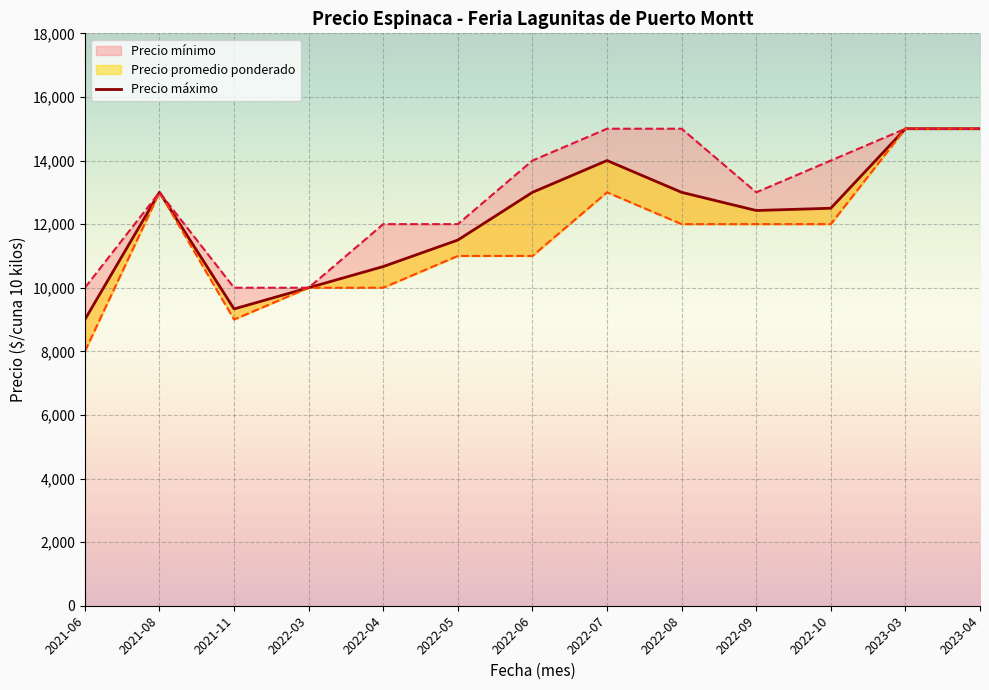

At which category does the chart reach its minimum across all series?

2021-06